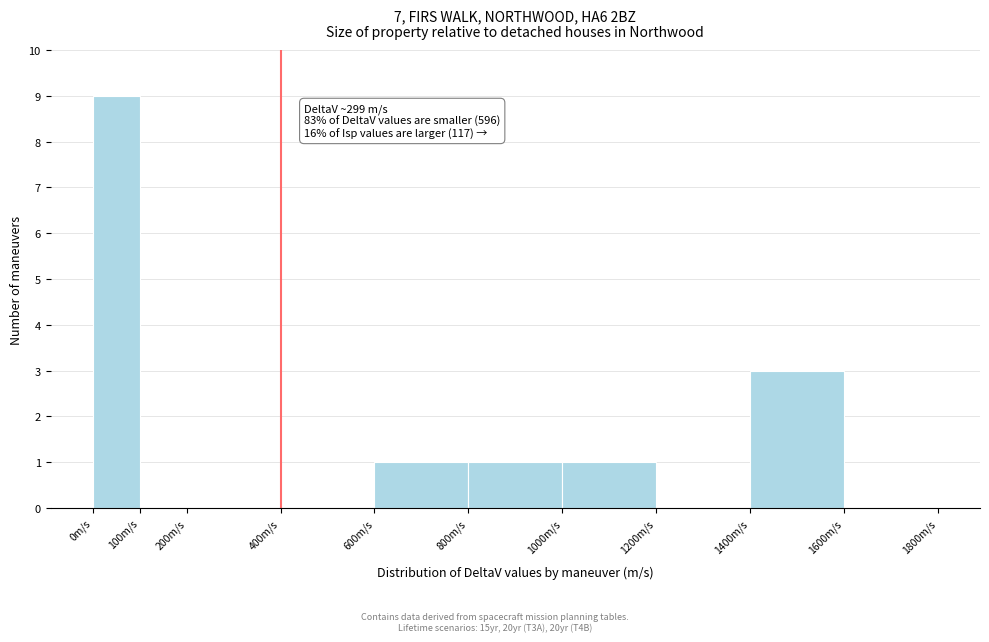

Which range on the x-axis has the tallest bar?

0 to 100